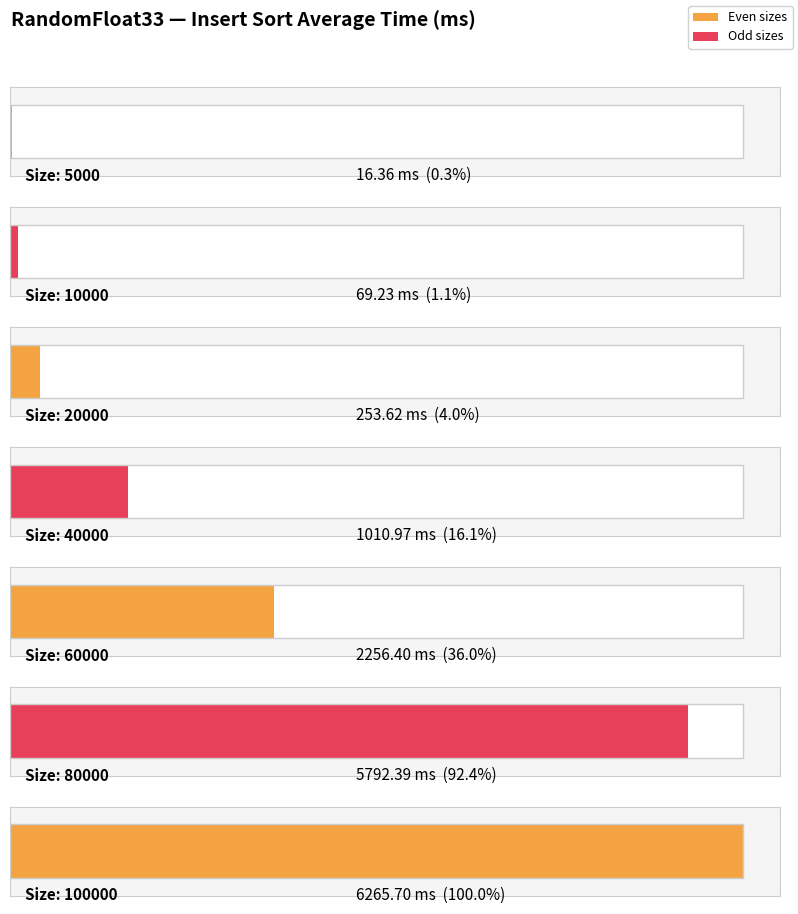

The chart shows a value of 253.6 at 20000. True or false?

True